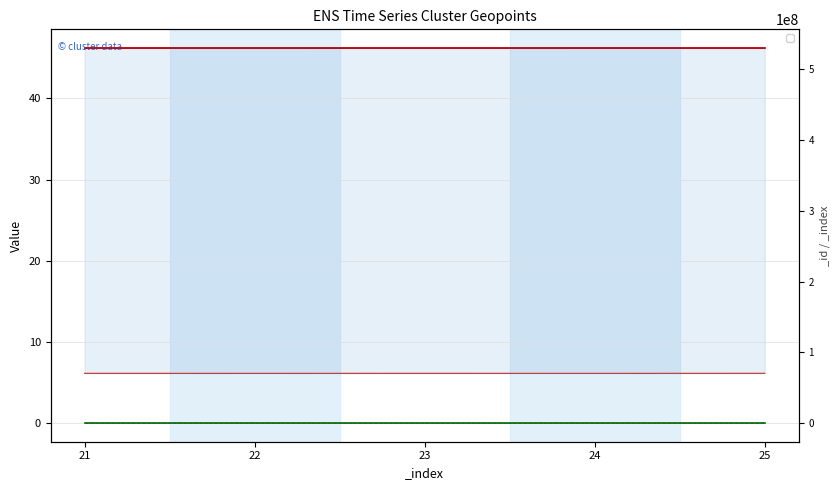

True or false: _cluster_geopoint_longitude has more than 0 interior local peaks.

True